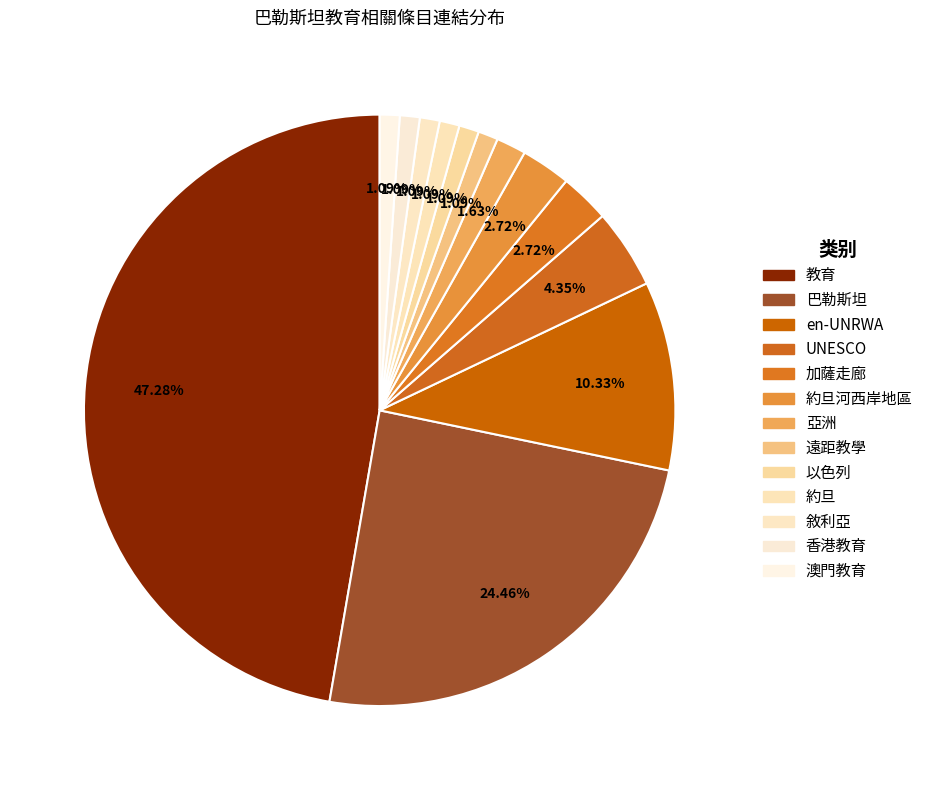

Rank the categories by value from lowest to highest.

遠距教學, 以色列, 約旦, 敘利亞, 香港教育, 澳門教育, 亞洲, 加薩走廊, 約旦河西岸地區, UNESCO, en-UNRWA, 巴勒斯坦, 教育